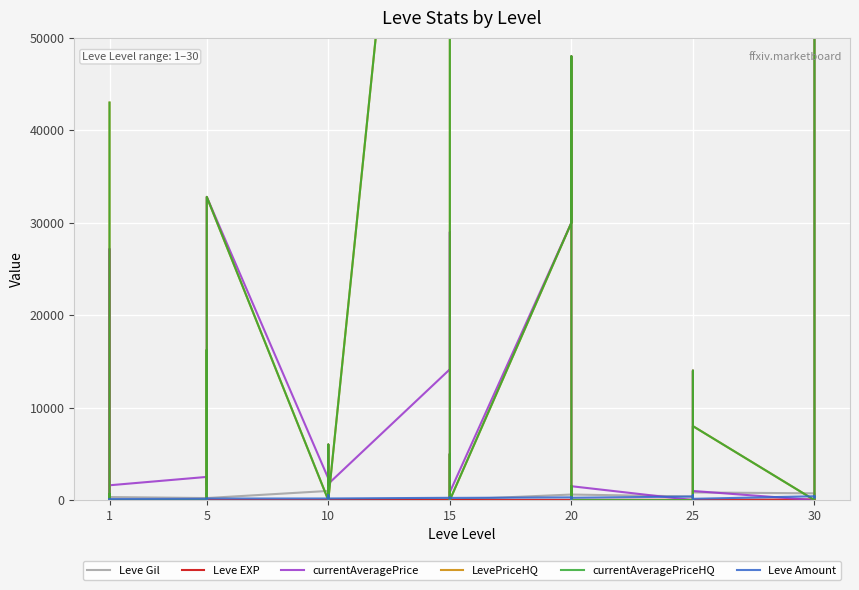

At how many categories does at least one series exceed 23318?

10